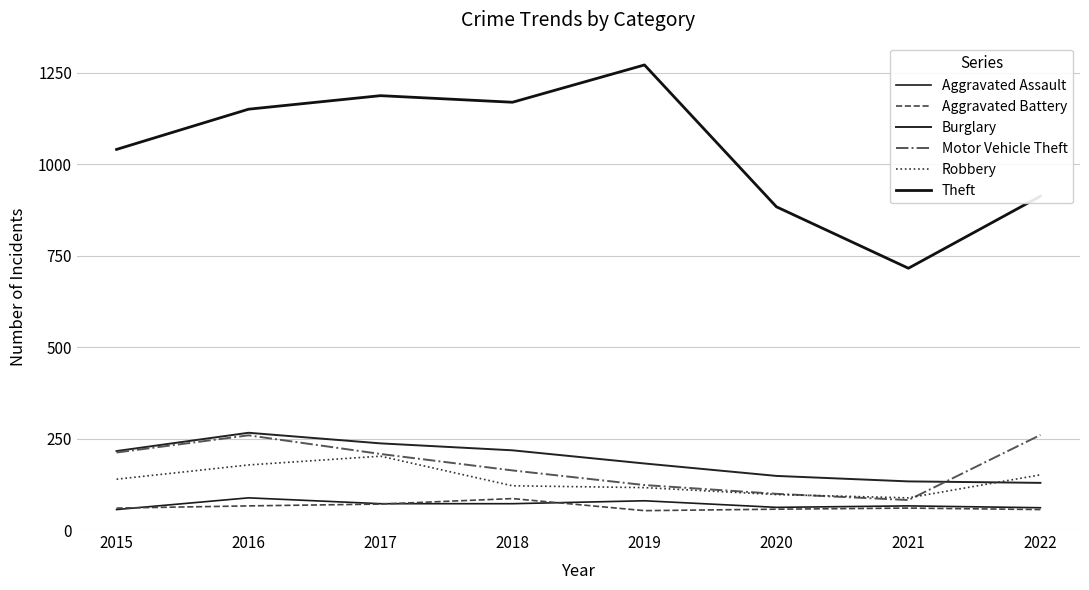

What is the sum of all Theft values?

8335